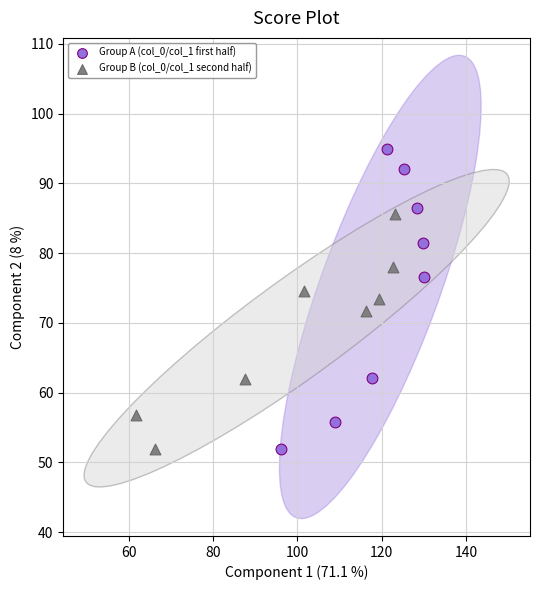

Which series reaches the maximum Y coordinate?

Group A (col_0/col_1 first half)